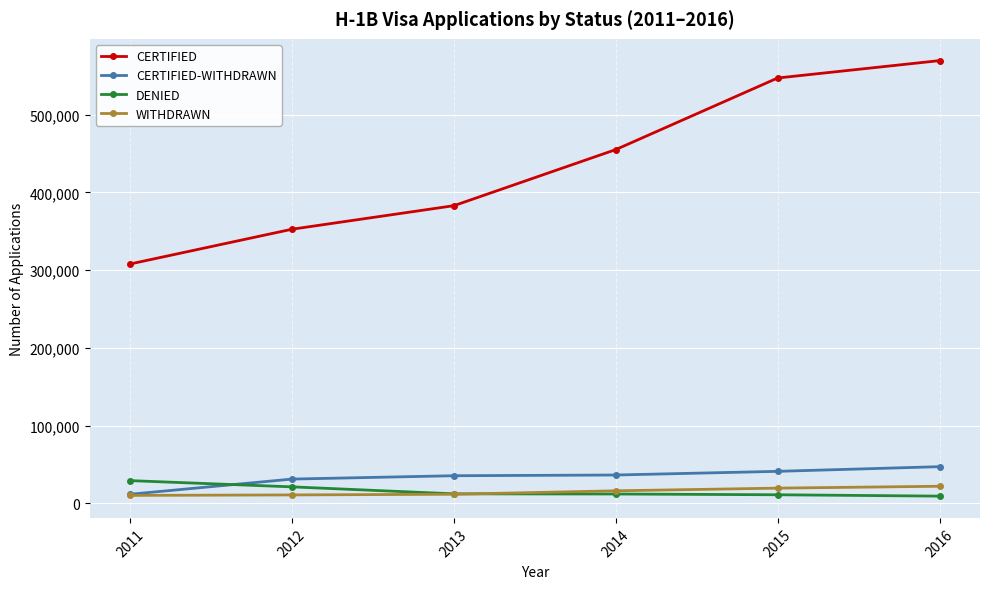

What is the approximate value of CERTIFIED at 2014?

455144